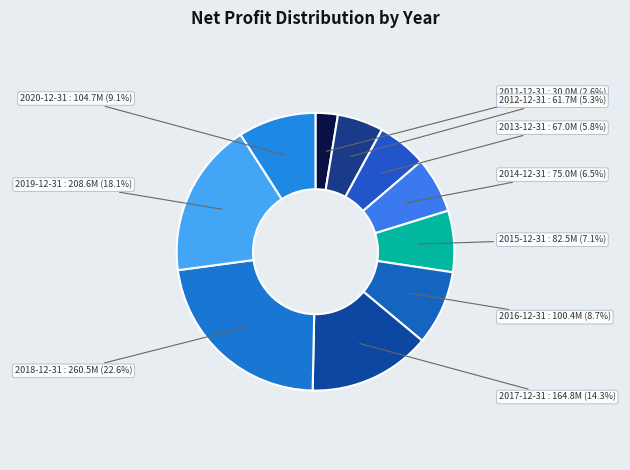

Is it true that 2013-12-31 is 11% of the pie?

False